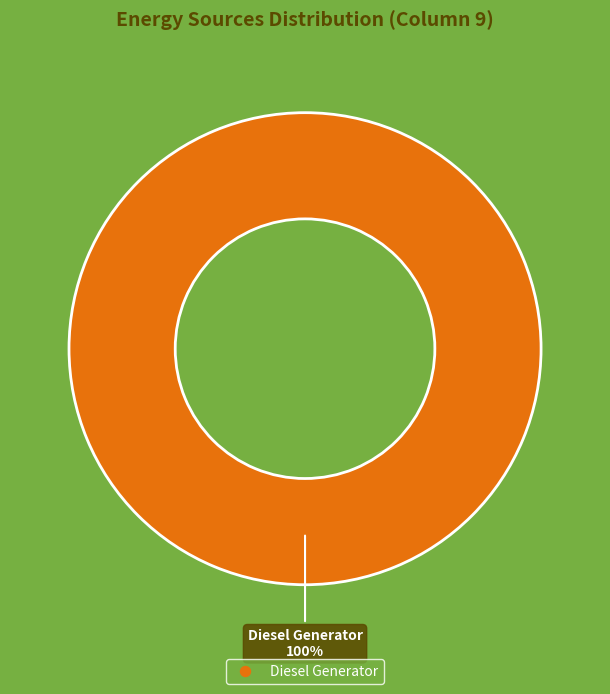

Is there a majority slice in this chart?

Yes